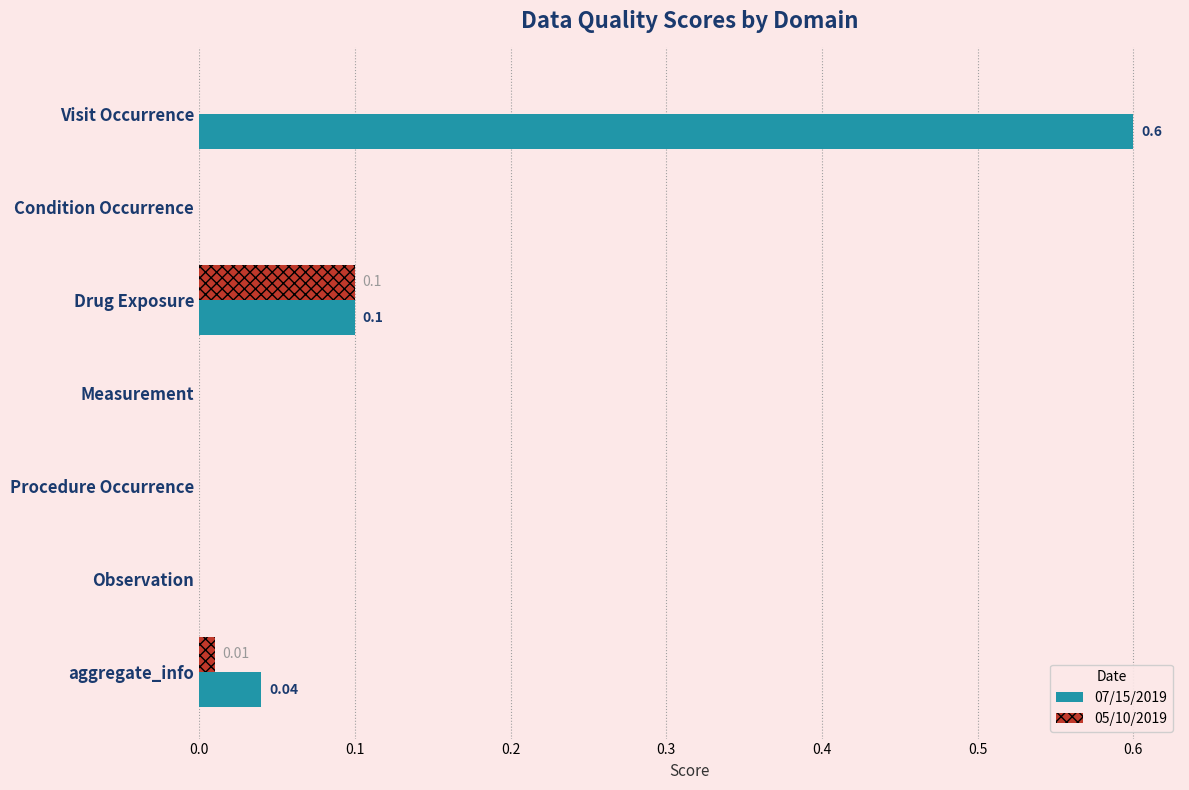

What is the sum of the 07/15/2019 values at Visit Occurrence and Observation?

0.6